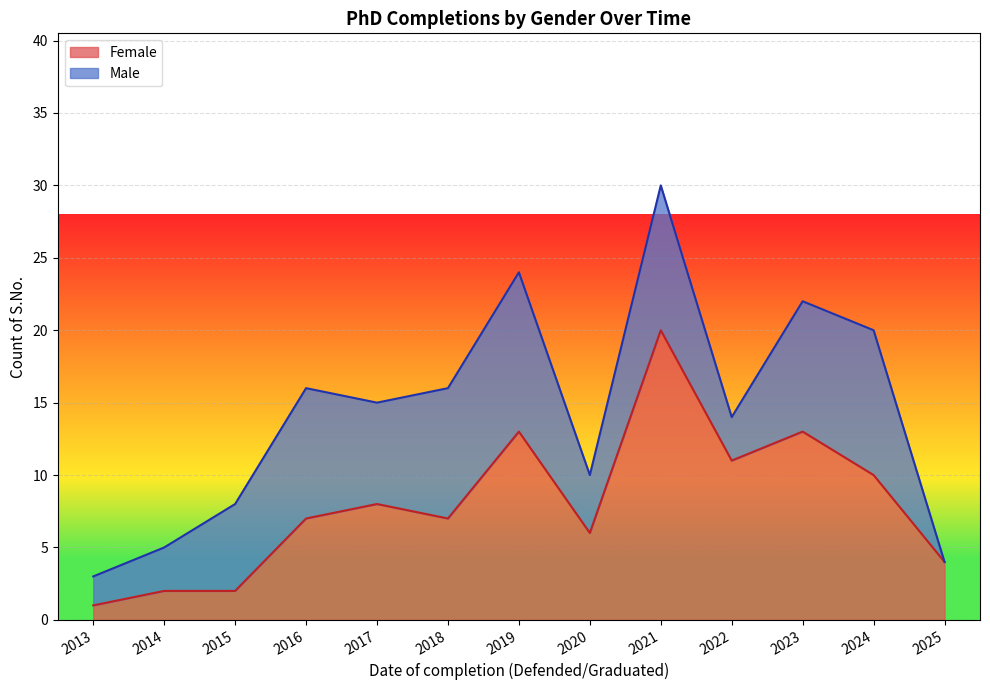

Is it true that the value at 2022 is 11?

True